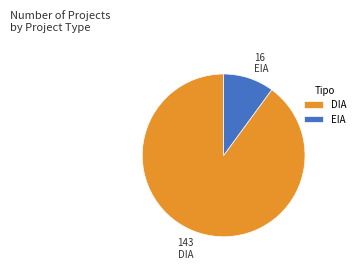

Does EIA account for over 50% of the chart?

No